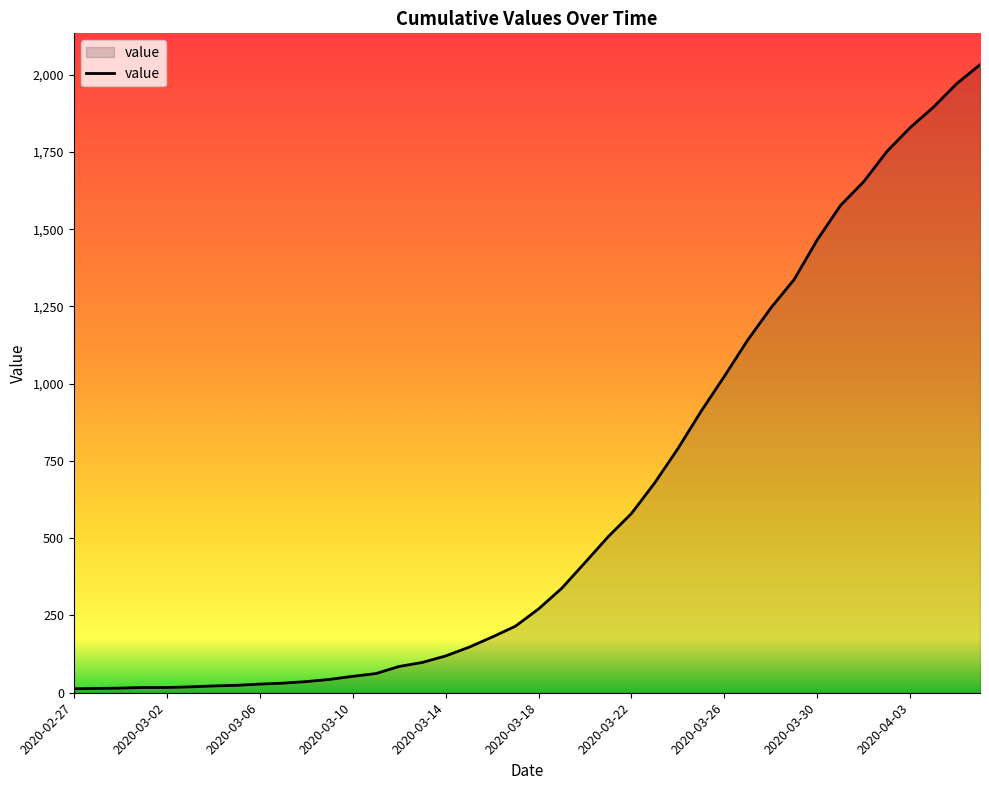

How many lines are shown in the chart?

1